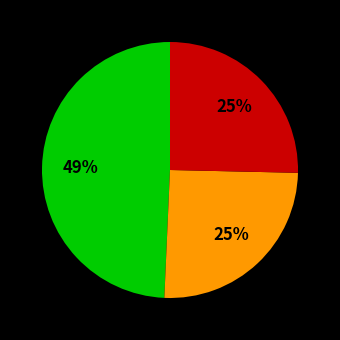

How many slices are in this pie chart?

3